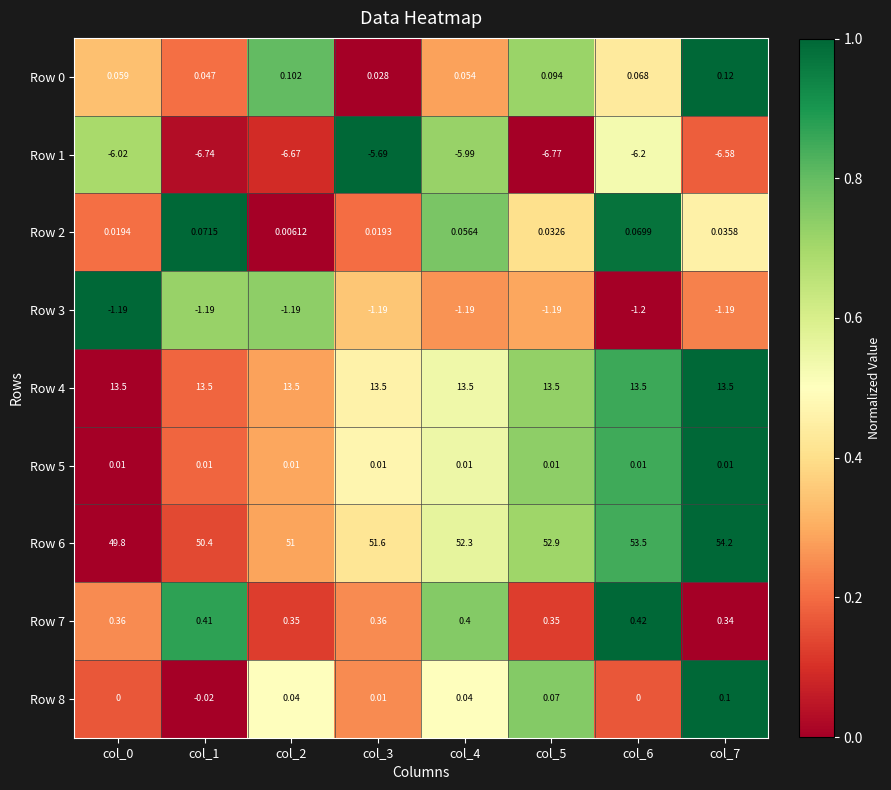

Is the value of Row 5 at col_3 greater than the value of Row 2 at col_7?

No